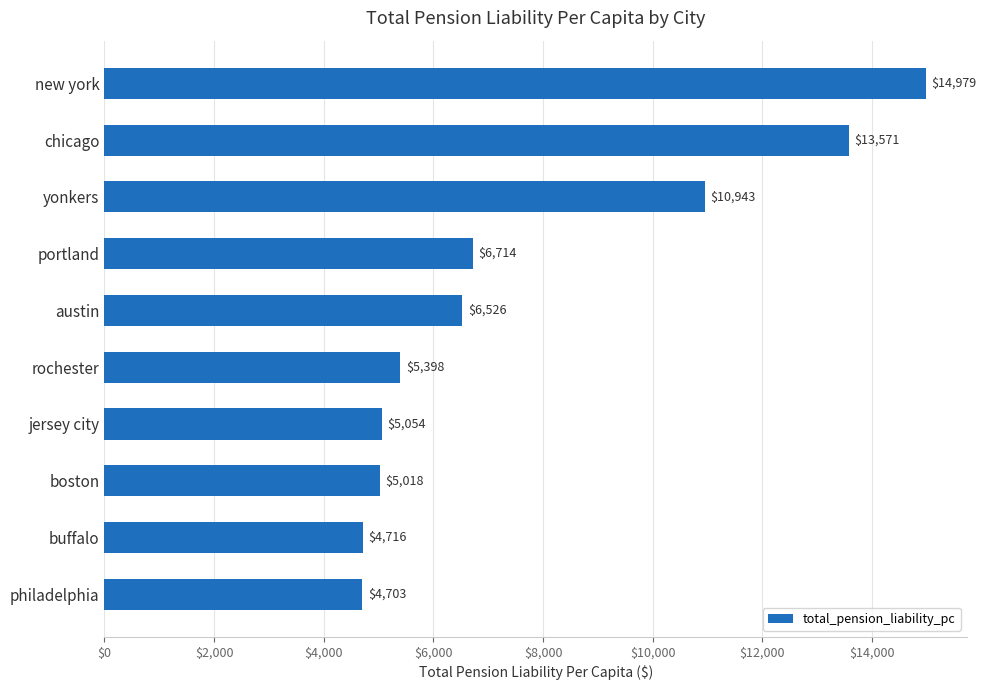

The value at yonkers is 10943.3. True or false?

True